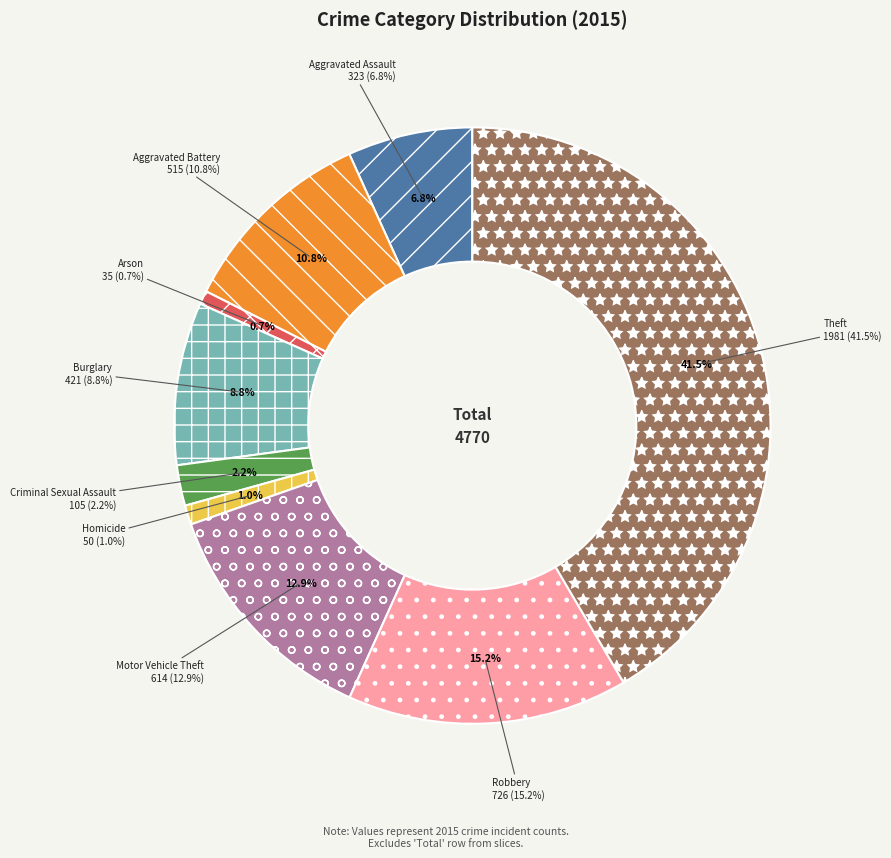

Which slice is the smallest?

Arson